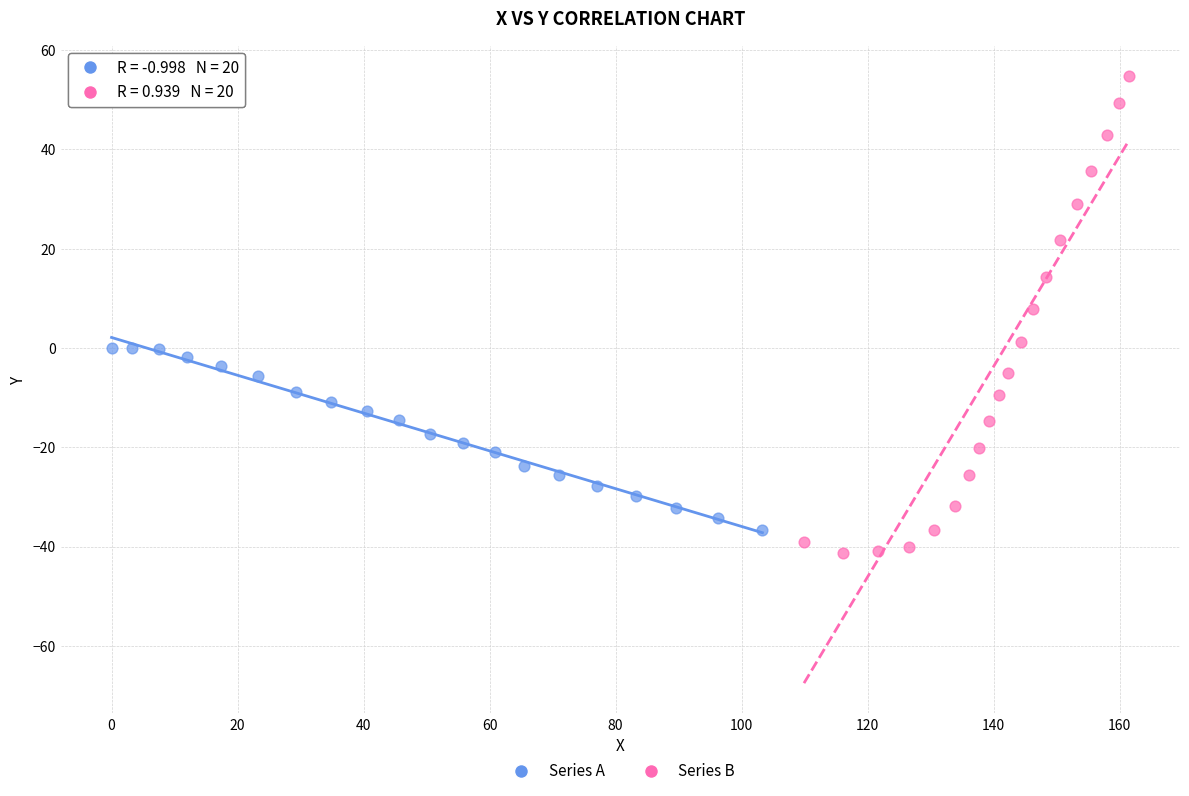

Which series has the largest Y range (max minus min)?

Series B